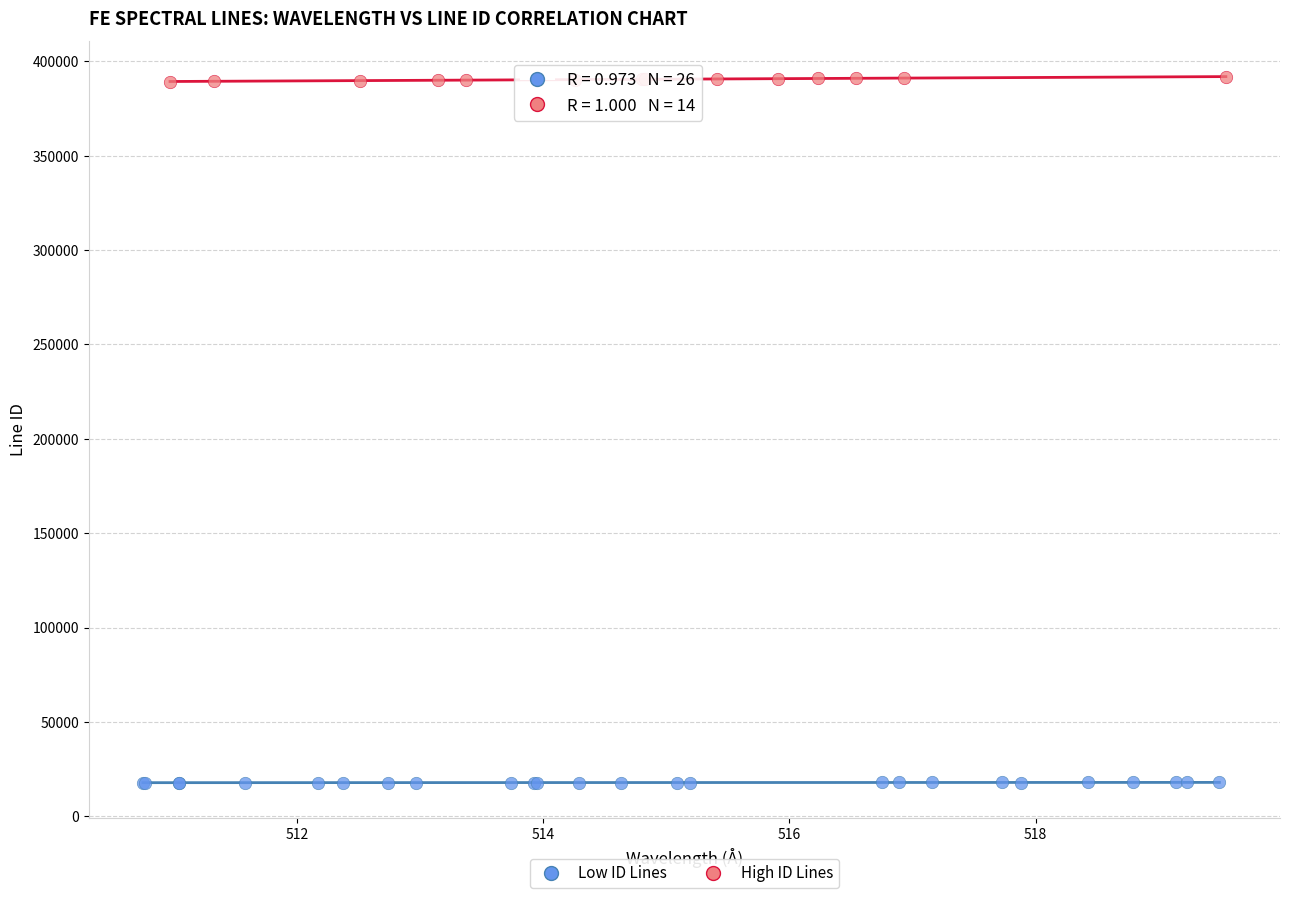

What are all the series names shown in the legend?

Low ID Lines, High ID Lines